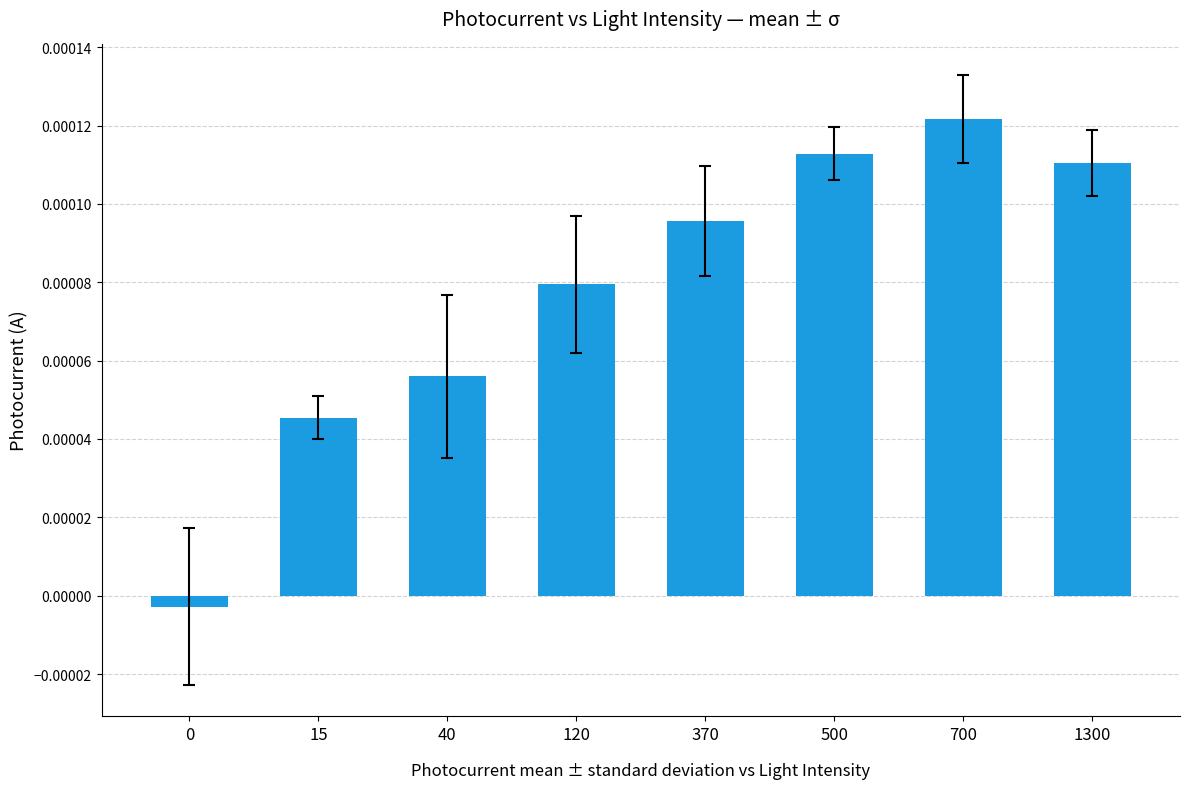

How many bars are there in total?

8